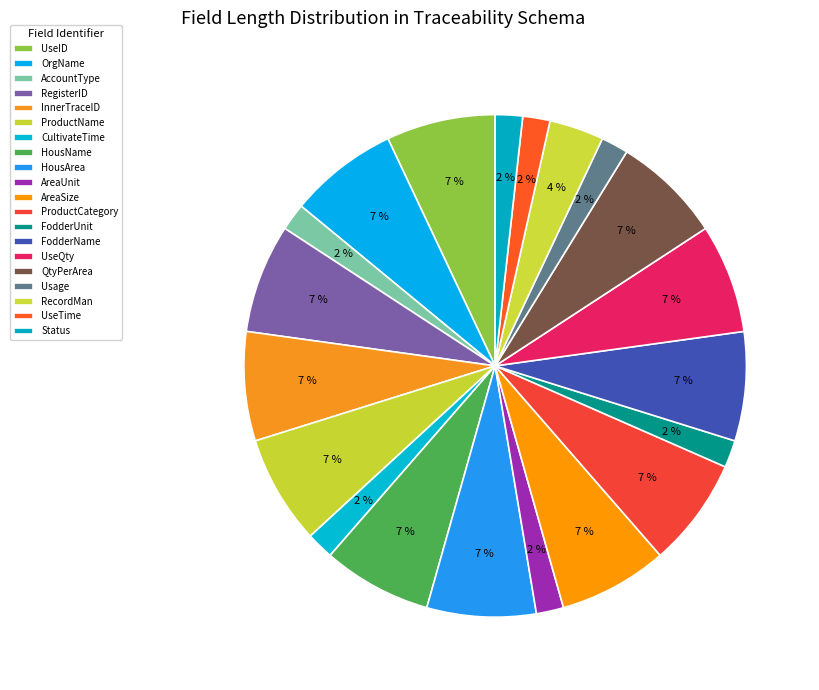

How many segments does this pie chart have?

20